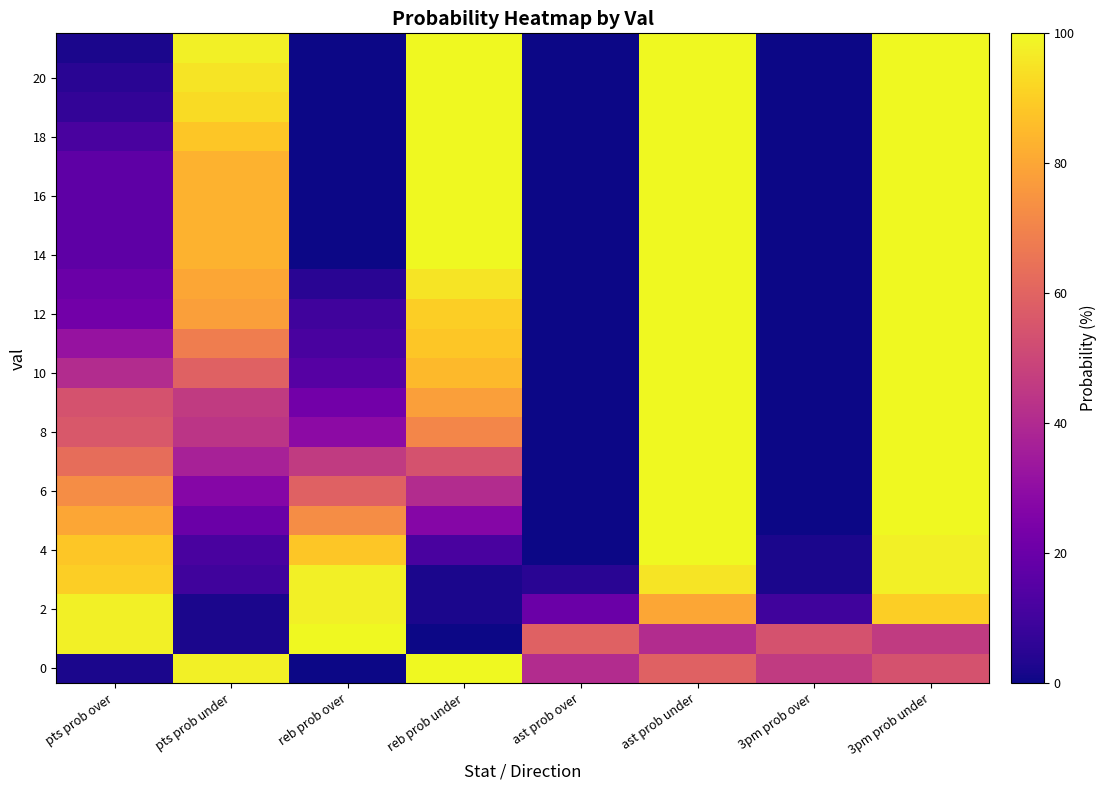

How many categories are shown in the chart?

8